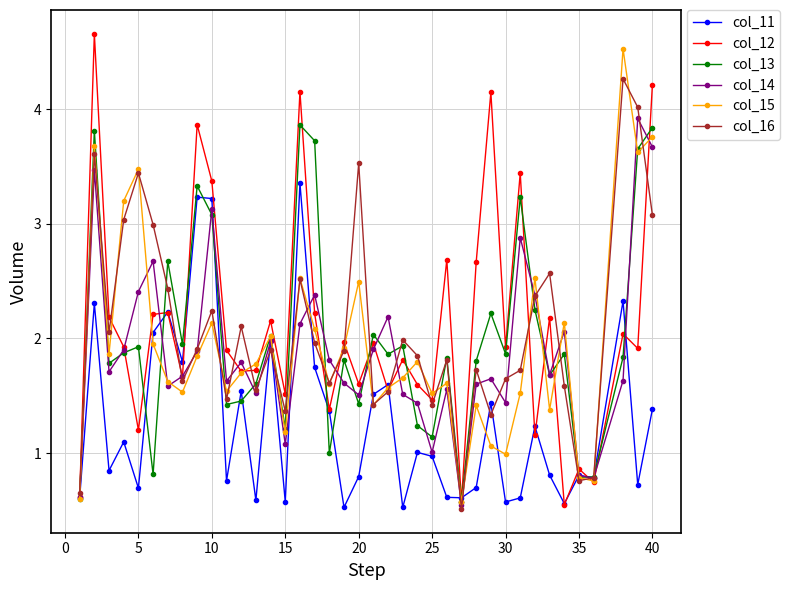

What is the maximum value for col_14?

3.9